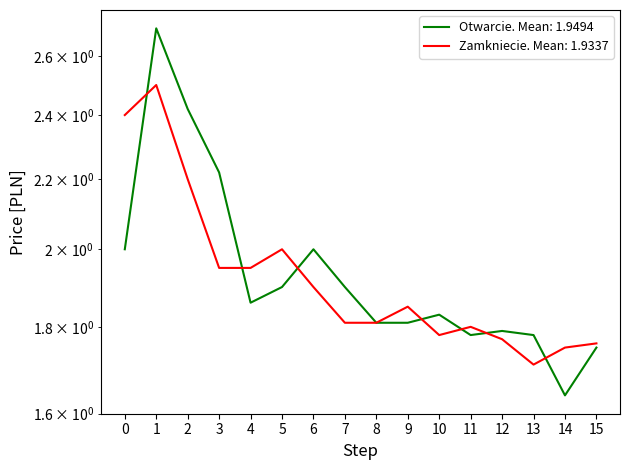

List the series in order of their peak value, lowest first.

Zamkniecie, Otwarcie